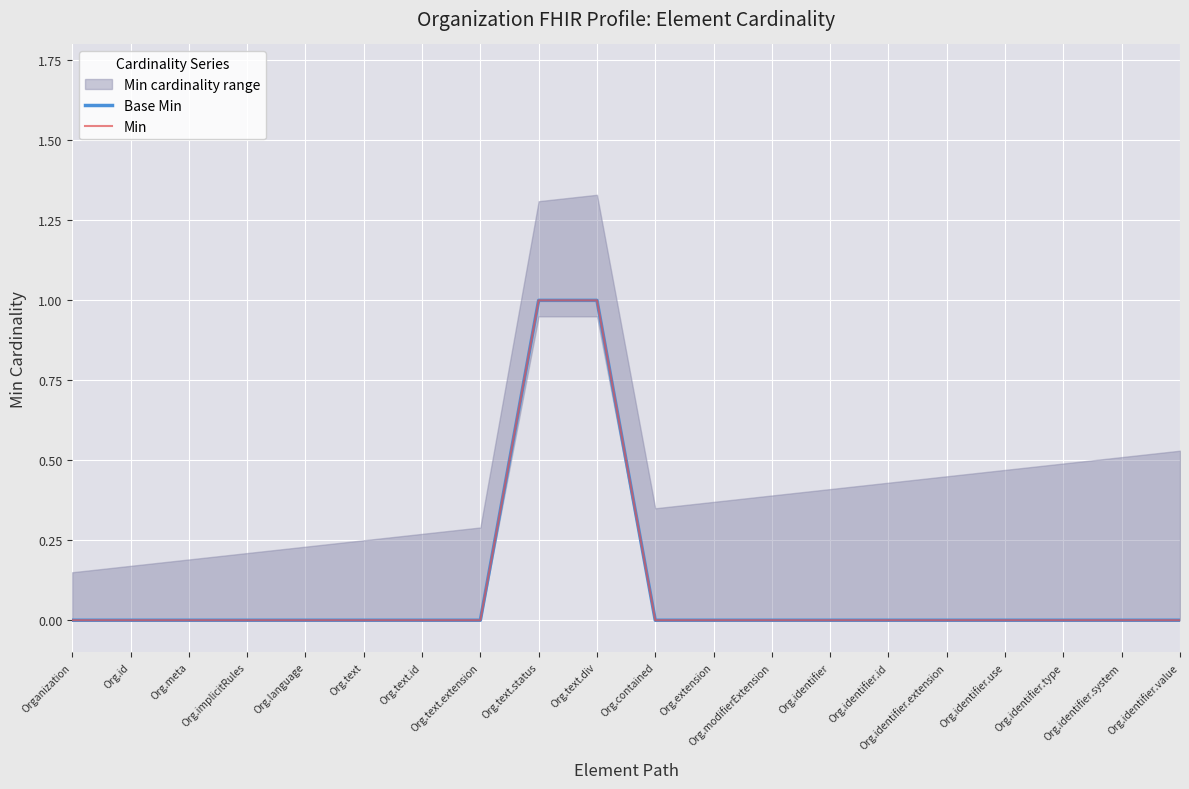

How many Min values are between 0 and 1?

20